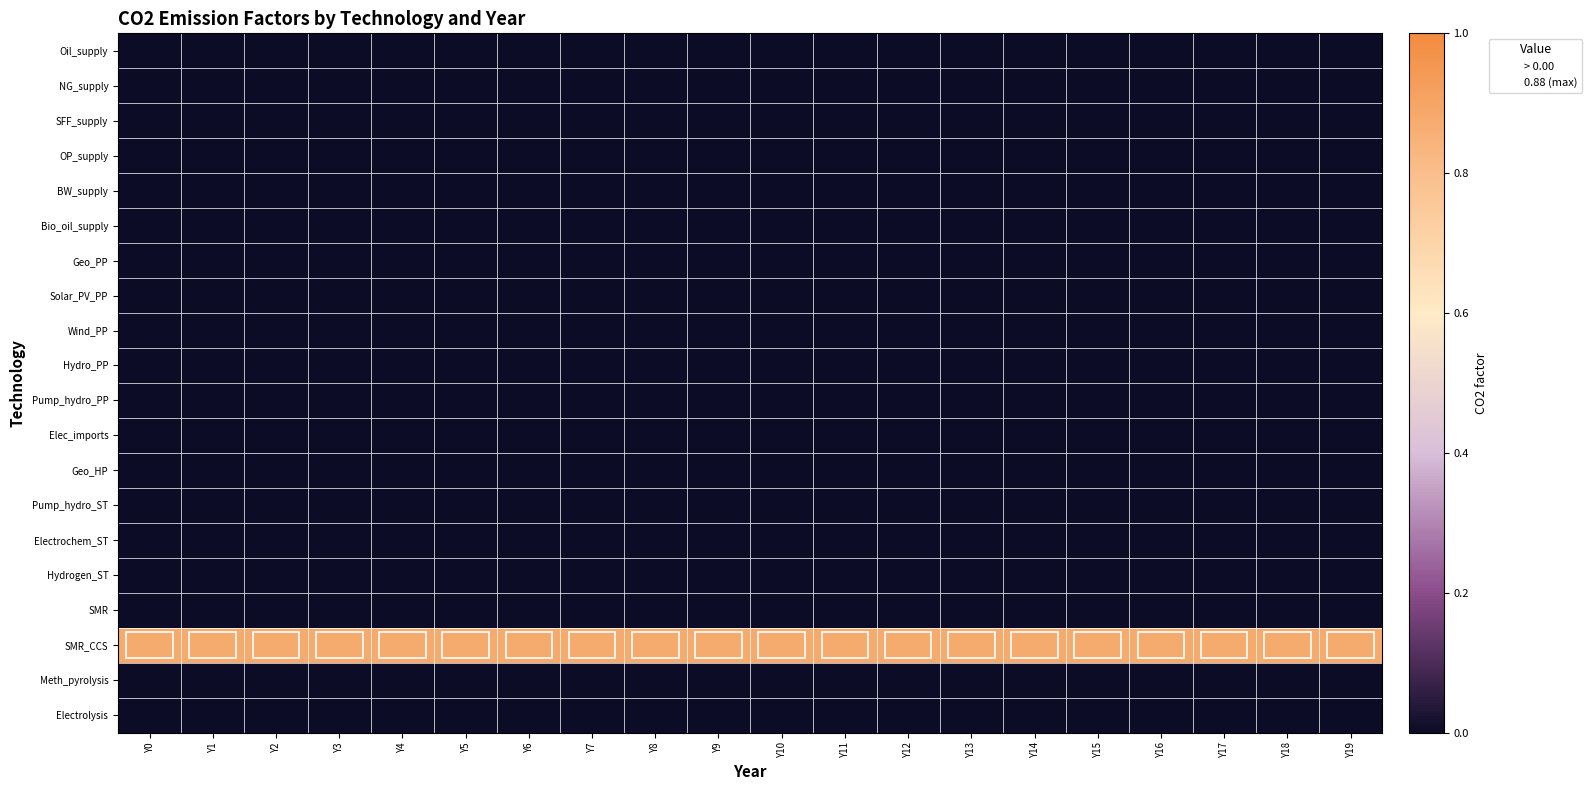

What is the spread (max minus min) of values at Y11?

0.9